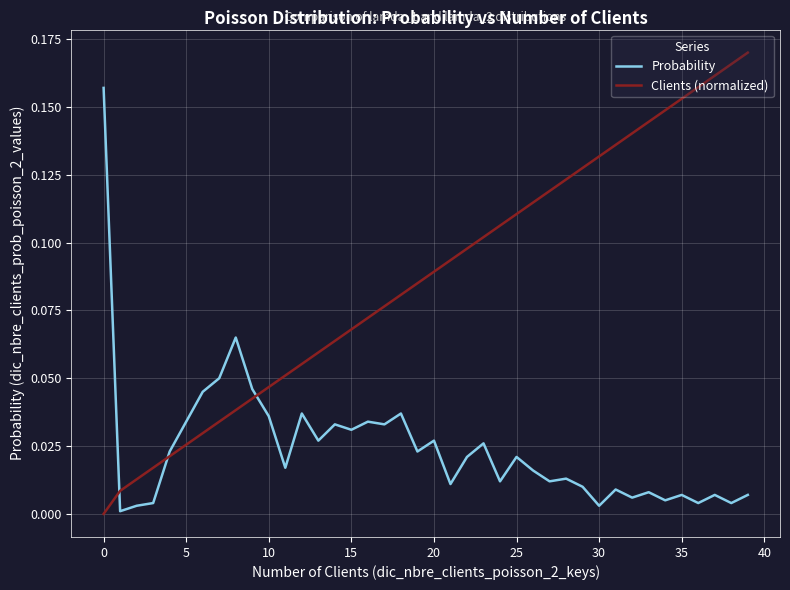

Rank the series by their maximum value, from highest to lowest.

Clients (normalized), Probability